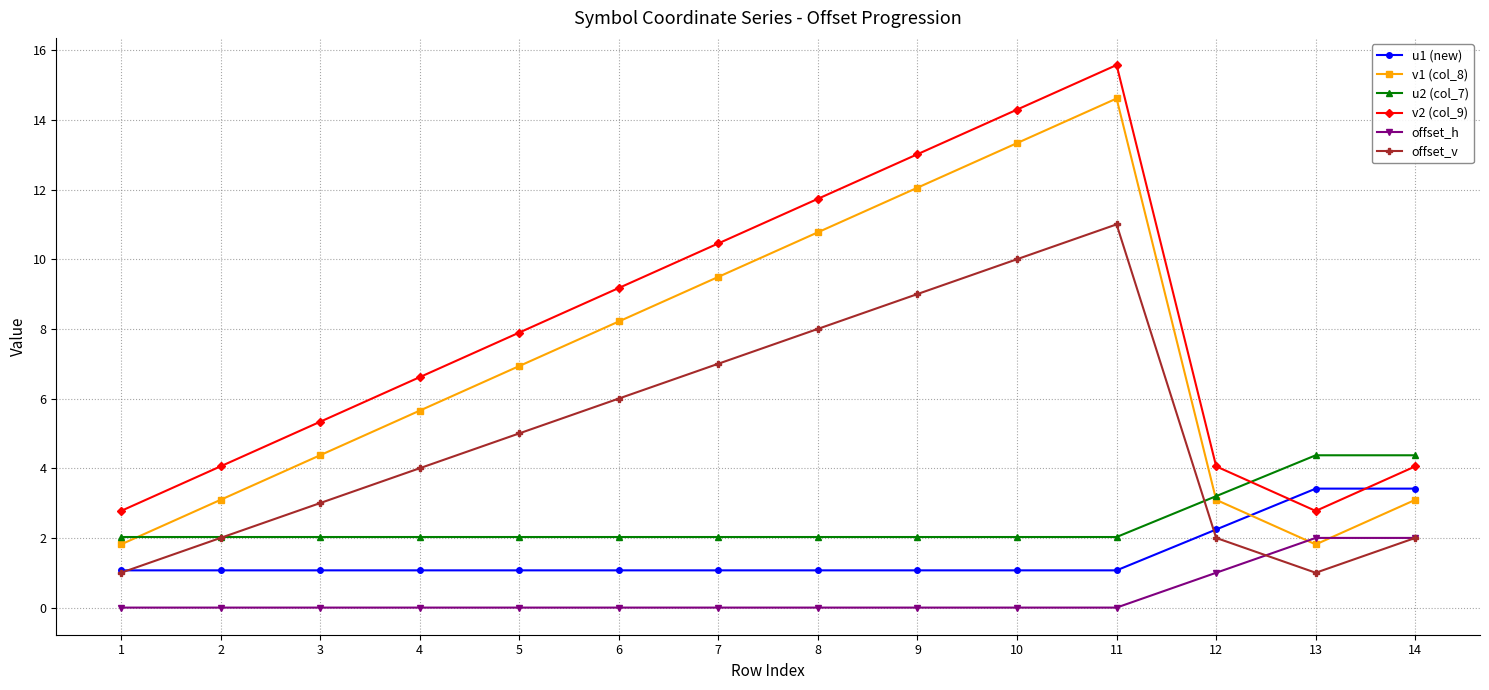

List the series in order of their peak value, lowest first.

offset_h, u1 (new), u2 (col_7), offset_v, v1 (col_8), v2 (col_9)